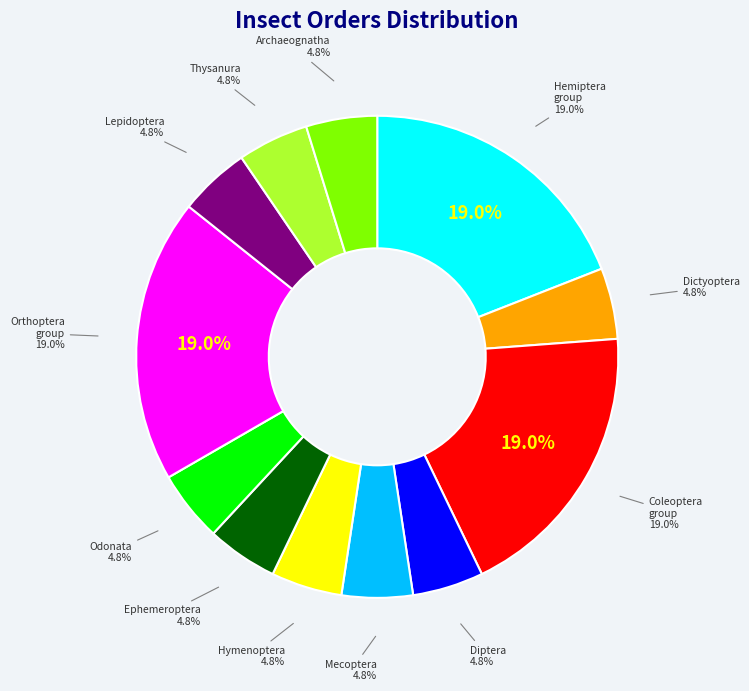

To the nearest percent, what percentage of the pie is Thysanura?

5%